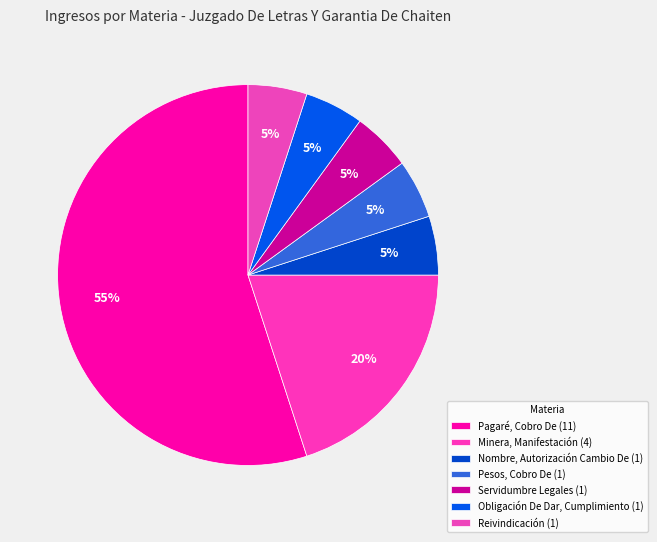

Approximately how many times larger is the value at Reivindicación compared to Servidumbre Legales?

1.0